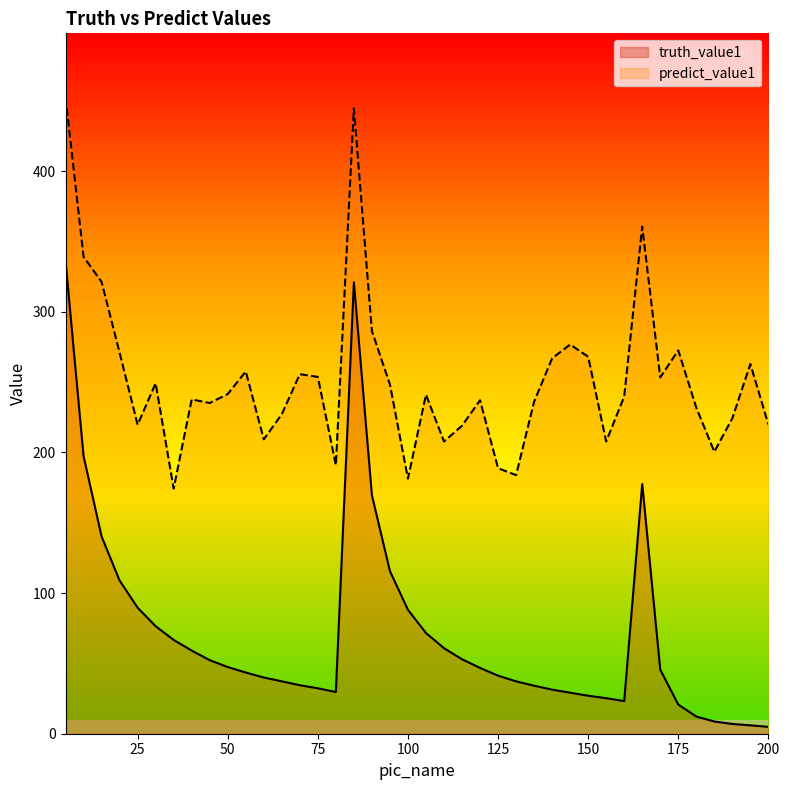

The predict_value1 series shows 398.7 at 160. True or false?

False